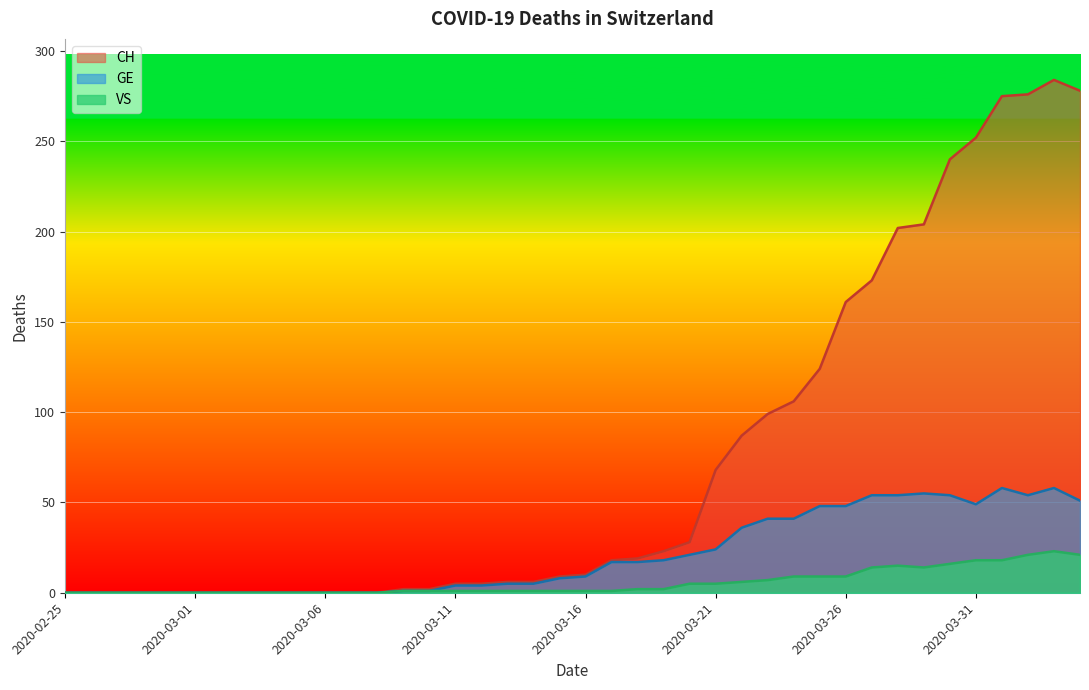

List the labels in order of VS value, smallest first.

2020-02-25, 2020-02-26, 2020-02-27, 2020-02-28, 2020-02-29, 2020-03-01, 2020-03-02, 2020-03-03, 2020-03-04, 2020-03-05, 2020-03-06, 2020-03-07, 2020-03-08, 2020-03-09, 2020-03-10, 2020-03-11, 2020-03-12, 2020-03-13, 2020-03-14, 2020-03-15, 2020-03-16, 2020-03-17, 2020-03-18, 2020-03-19, 2020-03-20, 2020-03-21, 2020-03-22, 2020-03-23, 2020-03-24, 2020-03-25, 2020-03-26, 2020-03-27, 2020-03-29, 2020-03-28, 2020-03-30, 2020-03-31, 2020-04-01, 2020-04-02, 2020-04-04, 2020-04-03